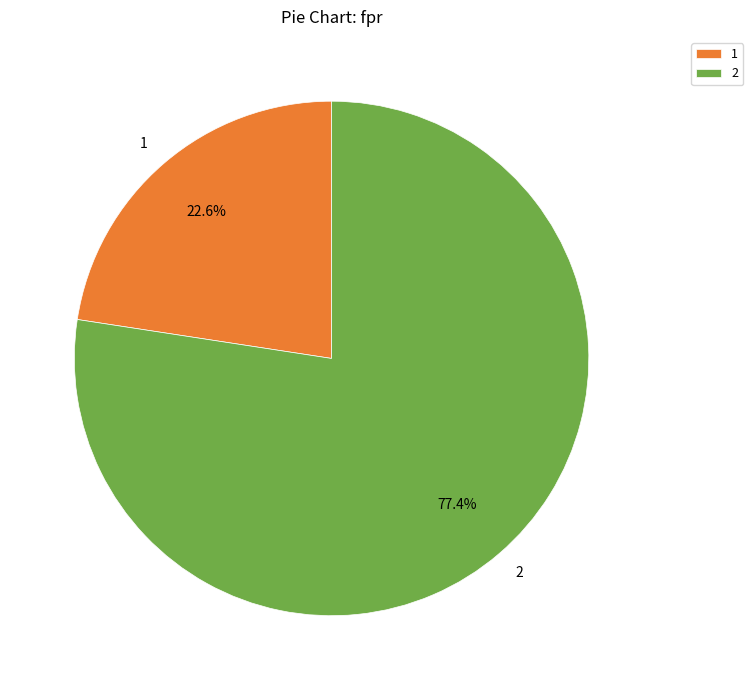

To the nearest percent, what is the average slice percentage?

50%